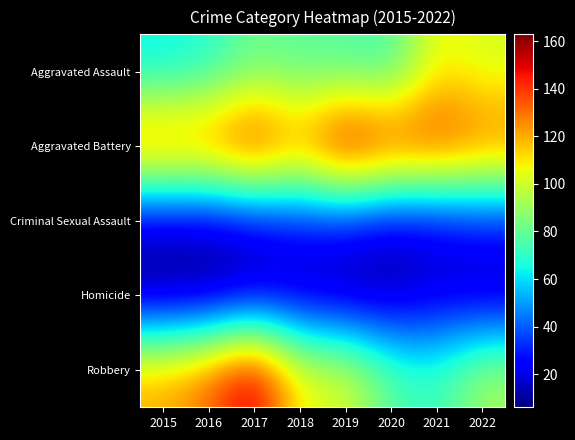

Reading left to right, what are all the values shown in this chart?

Aggravated Assault: 2015=62	2016=67	2017=81	2018=77	2019=76	2020=72	2021=108	2022=101
Aggravated Battery: 2015=138	2016=136	2017=155	2018=129	2019=163	2020=147	2021=147	2022=135
Criminal Sexual Assault: 2015=15	2016=15	2017=19	2018=27	2019=26	2020=18	2021=20	2022=27
Homicide: 2015=6	2016=6	2017=13	2018=12	2019=8	2020=9	2021=17	2022=12
Robbery: 2015=121	2016=132	2017=159	2018=106	2019=105	2020=78	2021=71	2022=93